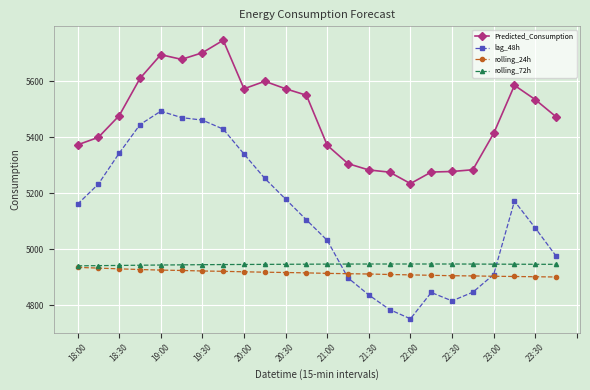

How many lines are shown in the chart?

4